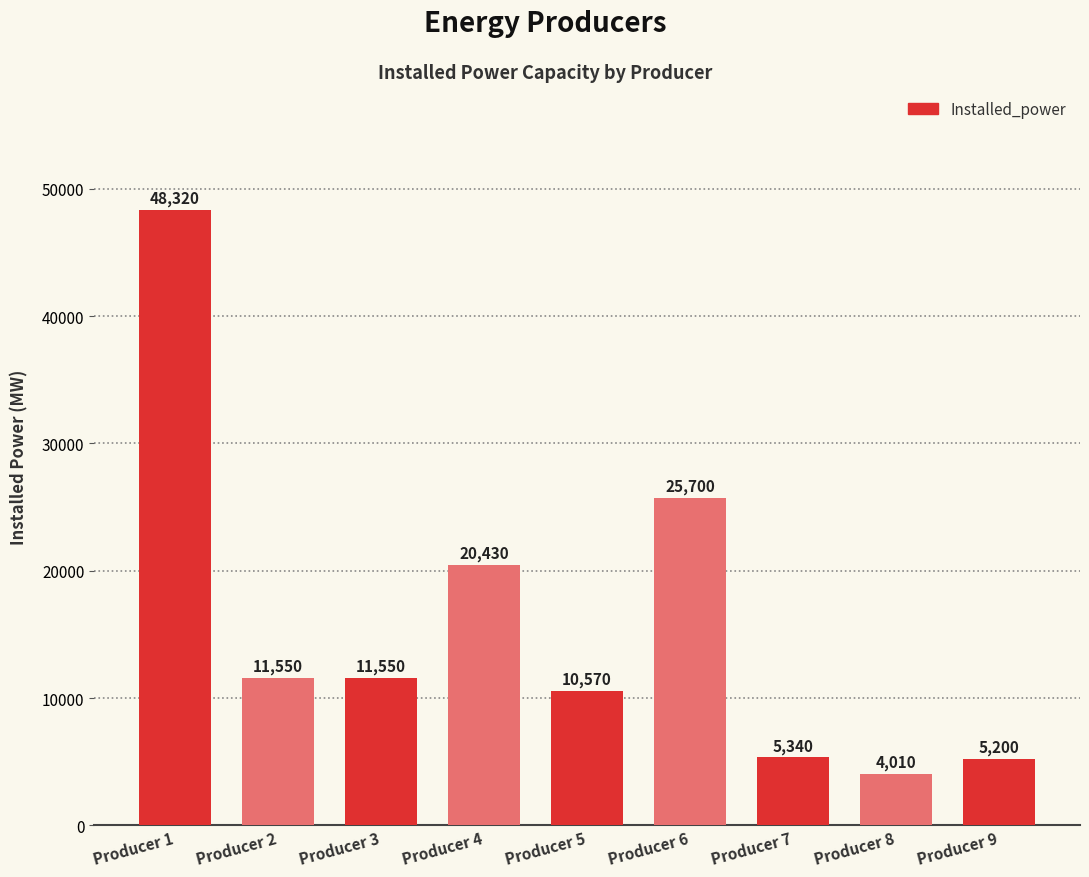

What is the difference between the values at Producer 9 and Producer 1?

43120